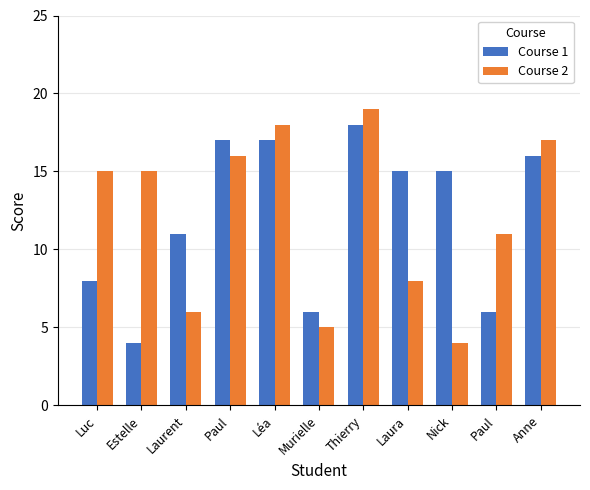

How many categories are shown in the chart?

11